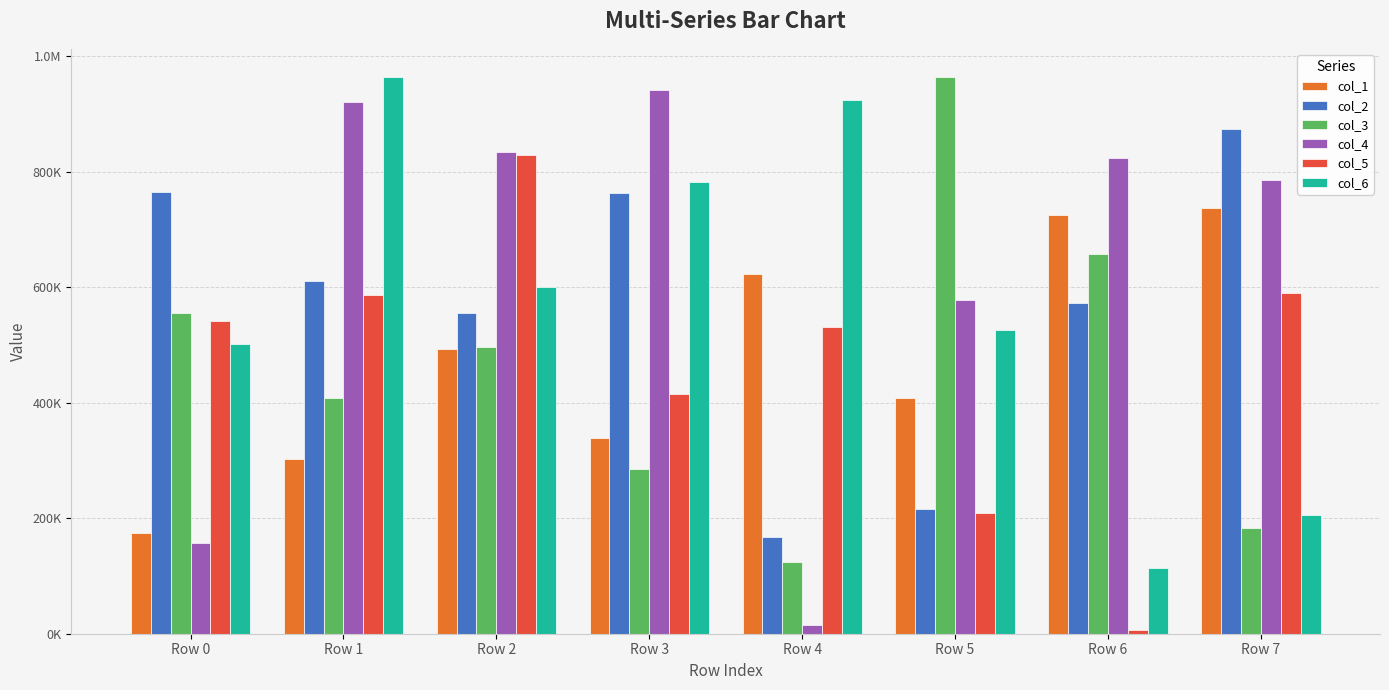

What is the value of the col_3 bar at the 1st from the left?

555874